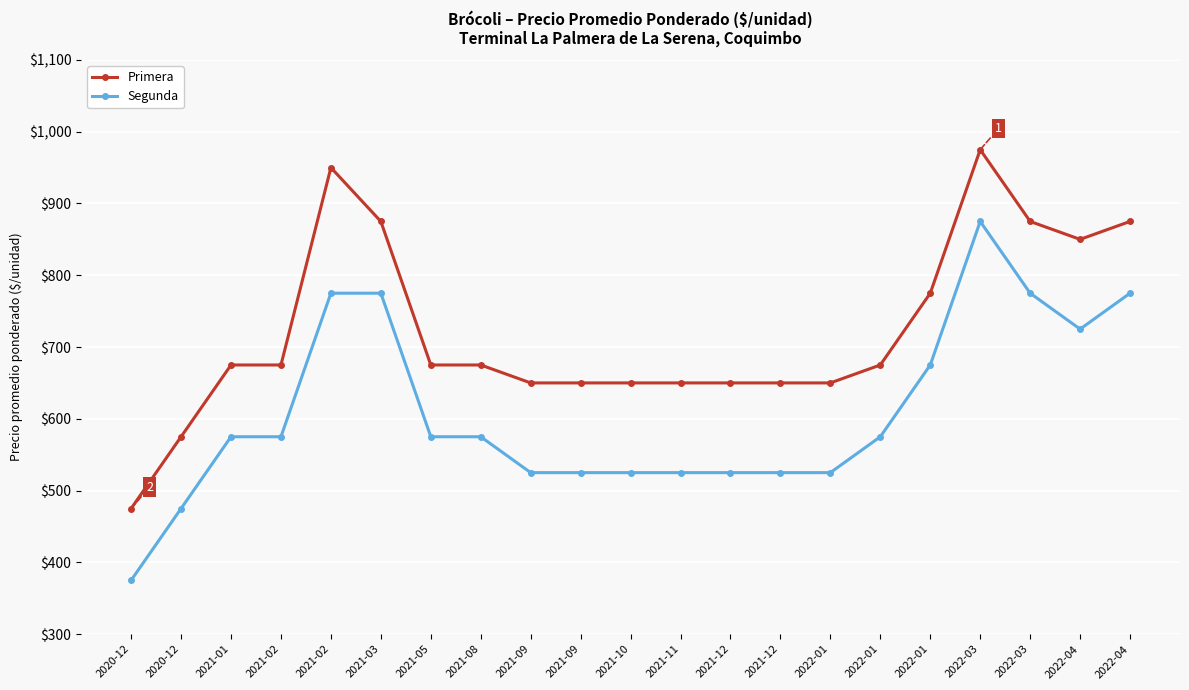

How many distinct data groups are displayed?

2